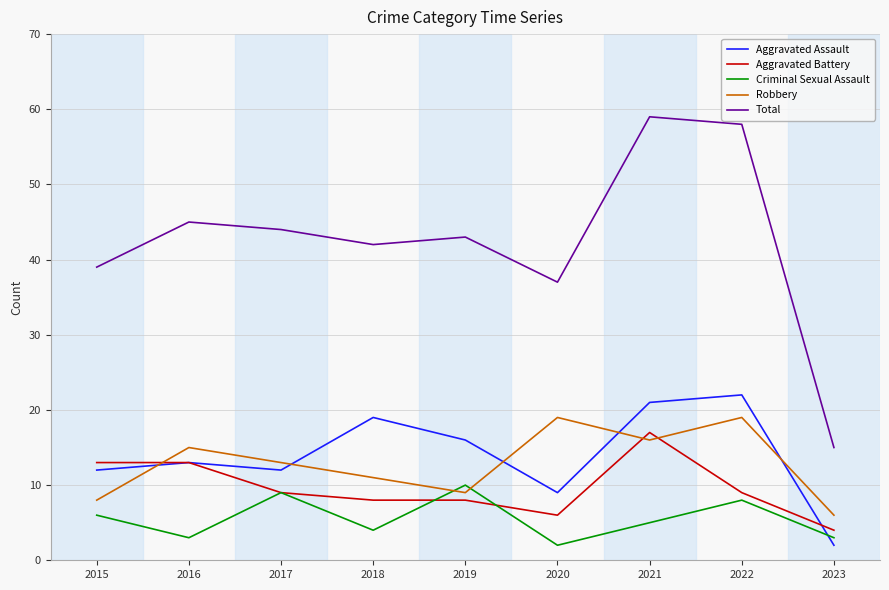

Which series has the widest spread of values?

Total